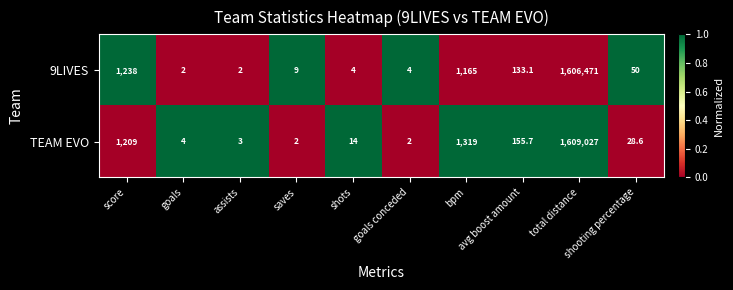

At saves, list the series in order from smallest to largest.

TEAM EVO, 9LIVES